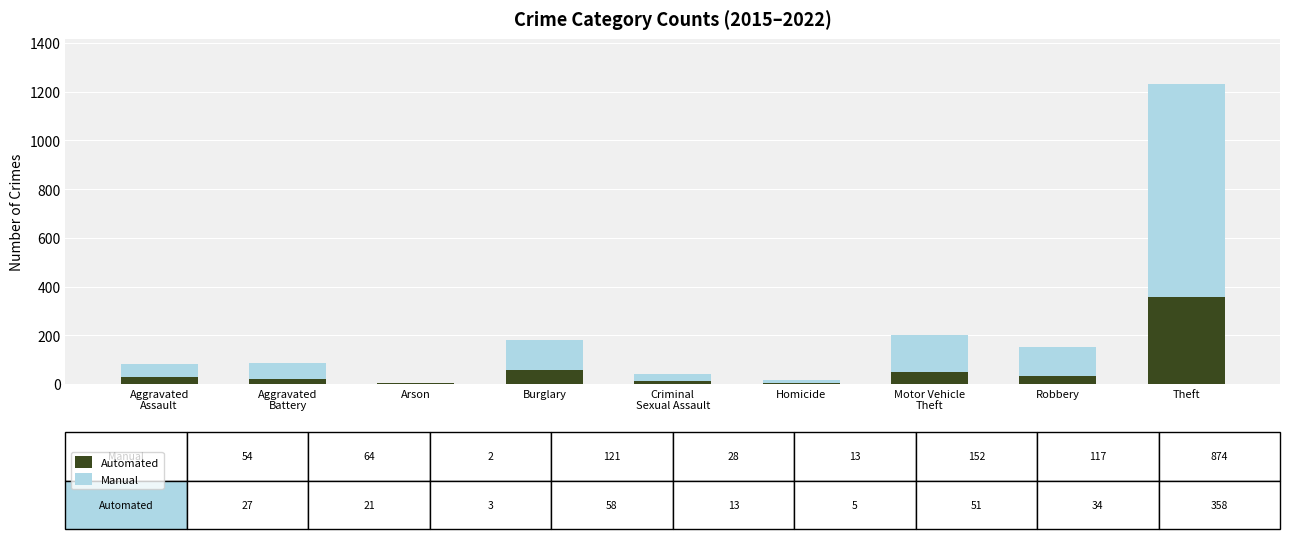

What is the maximum value for Automated?

358